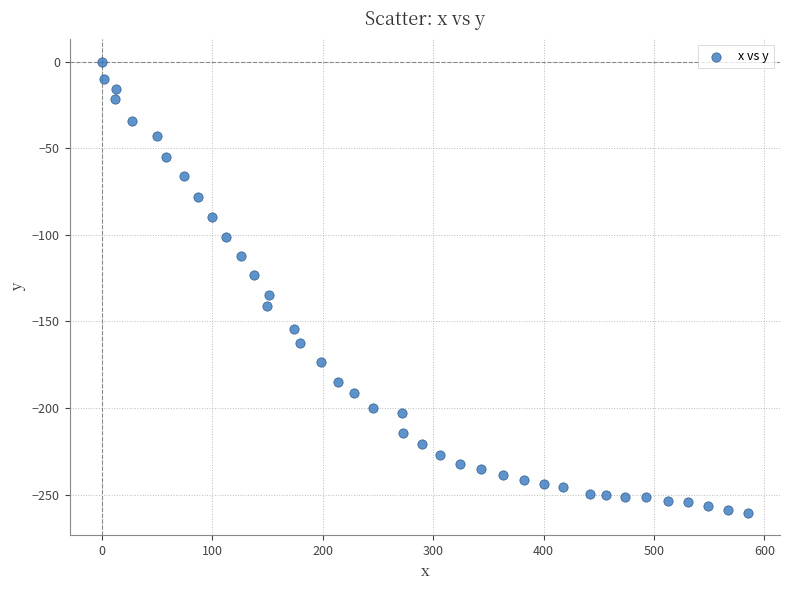

What is the range of Y values (max minus min)?

260.5